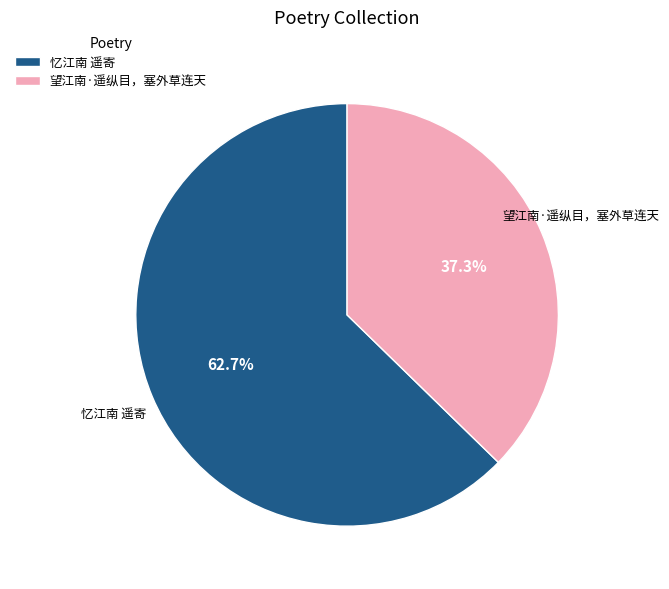

Do 望江南·遥纵目，塞外草连天 and 忆江南 遥寄 together represent more than half of the pie?

Yes